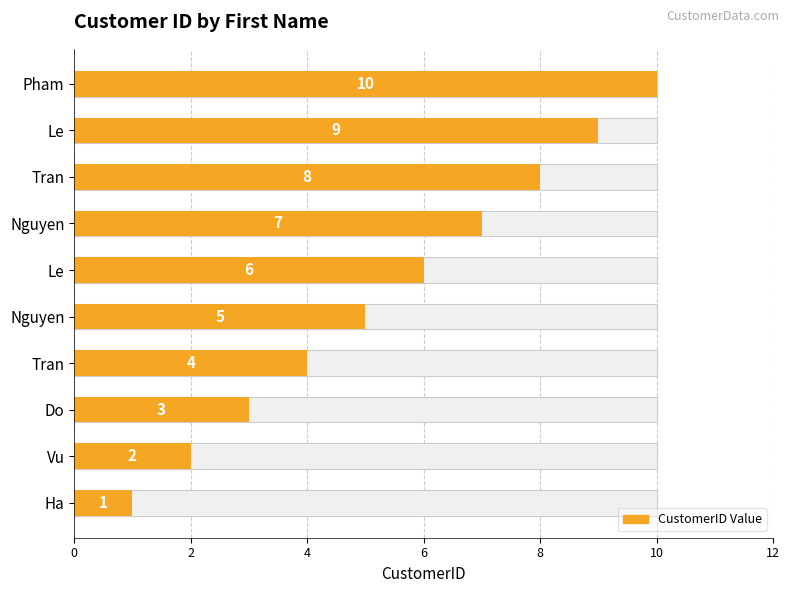

Reading left to right, what are all the values shown in this chart?

1	2	3	4	5	6	7	8	9	10